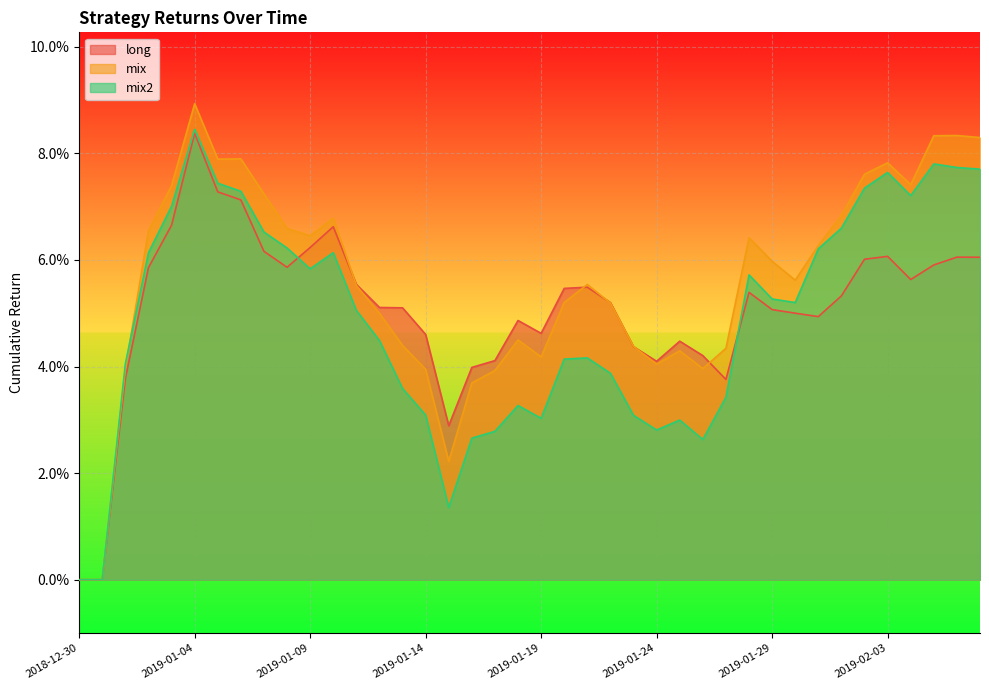

Is it true that long equals 0.1 at 2019-02-07?

True